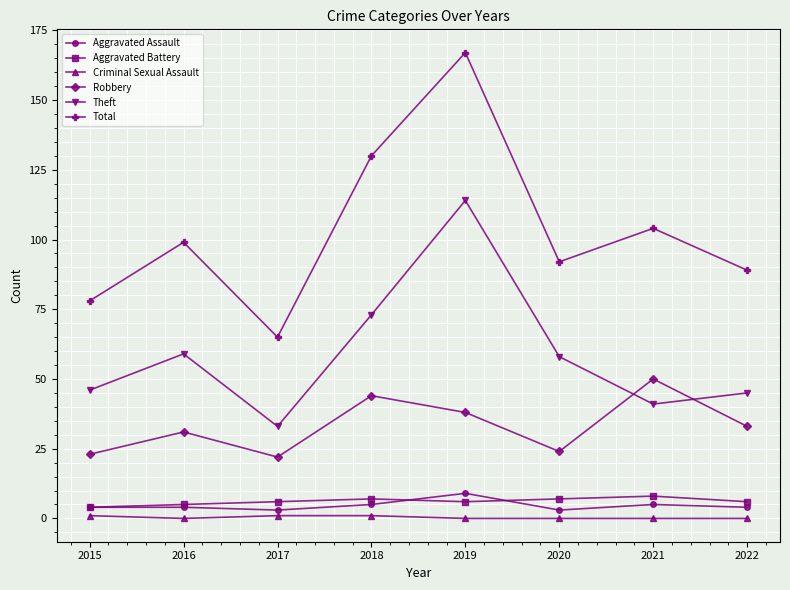

In Robbery, how many points are higher than both neighbors (excluding endpoints)?

3